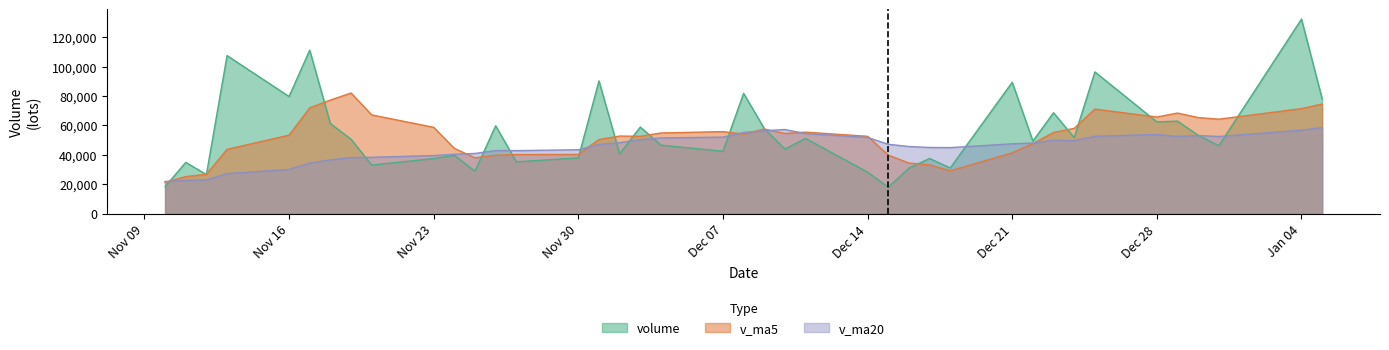

Reading left to right, transcribe all the data shown in this chart.

volume: 2021-01-05=78047.0	2021-01-04=132199.0	2020-12-31=46220.0	2020-12-30=53324.0	2020-12-29=62917.4	2020-12-28=62397.5	2020-12-25=96341.0	2020-12-24=51769.5	2020-12-23=68601.5	2020-12-22=49381.0	2020-12-21=89305.5	2020-12-18=31126.1	2020-12-17=37571.0	2020-12-16=30999.1	2020-12-15=18028.0	2020-12-14=28287.5	2020-12-11=51174.0	2020-12-10=43930.5	2020-12-09=57884.0	2020-12-08=81788.5	2020-12-07=42474.0	2020-12-04=46627.7	2020-12-03=58908.1	2020-12-02=40720.5	2020-12-01=90212.0	2020-11-30=37947.5	2020-11-27=35308.5	2020-11-26=59744.5	2020-11-25=28987.0	2020-11-24=39661.4	2020-11-23=37516.0	2020-11-20=33091.5	2020-11-19=50653.0	2020-11-18=61240.0	2020-11-17=111095.4	2020-11-16=79638.3	2020-11-13=107399.5	2020-11-12=26662.0	2020-11-11=34909.0	2020-11-10=18403.2
v_ma5: 2021-01-05=74541.5	2021-01-04=71411.6	2020-12-31=64240.0	2020-12-30=65349.9	2020-12-29=68405.4	2020-12-28=65698.1	2020-12-25=71079.7	2020-12-24=58036.7	2020-12-23=55197.0	2020-12-22=47676.6	2020-12-21=41406.0	2020-12-18=29202.3	2020-12-17=33211.9	2020-12-16=34483.8	2020-12-15=39860.8	2020-12-14=52612.9	2020-12-11=55450.2	2020-12-10=54540.9	2020-12-09=57536.4	2020-12-08=54103.7	2020-12-07=55788.4	2020-12-04=54883.1	2020-12-03=52619.3	2020-12-02=52786.6	2020-12-01=50439.9	2020-11-30=40329.8	2020-11-27=40243.5	2020-11-26=39800.1	2020-11-25=37981.8	2020-11-24=44432.4	2020-11-23=58719.2	2020-11-20=67143.6	2020-11-19=82005.2	2020-11-18=77207.0	2020-11-17=71940.8	2020-11-16=53402.4	2020-11-13=43767.1	2020-11-12=26843.6	2020-11-11=25259.2	2020-11-10=21427.8
v_ma20: 2021-01-05=58564.6	2021-01-04=56785.9	2020-12-31=52507.4	2020-12-30=53141.8	2020-12-29=52511.6	2020-12-28=53876.3	2020-12-25=52653.8	2020-12-24=49602.2	2020-12-23=50001.0	2020-12-22=48020.2	2020-12-21=47534.3	2020-12-18=44944.8	2020-12-17=45043.1	2020-12-16=45697.2	2020-12-15=47209.2	2020-12-14=51862.6	2020-12-11=54430.1	2020-12-10=57241.4	2020-12-09=56378.0	2020-12-08=55229.2	2020-12-07=52059.9	2020-12-04=51509.3	2020-12-03=50317.1	2020-12-02=48308.7	2020-12-01=47060.2	2020-11-30=43480.6	2020-11-27=42890.9	2020-11-26=42934.8	2020-11-25=40993.8	2020-11-24=40408.3	2020-11-23=39548.8	2020-11-20=38376.3	2020-11-19=38178.3	2020-11-18=36641.8	2020-11-17=34439.0	2020-11-16=30144.7	2020-11-13=27303.2	2020-11-12=23053.1	2020-11-11=22708.6	2020-11-10=21926.9